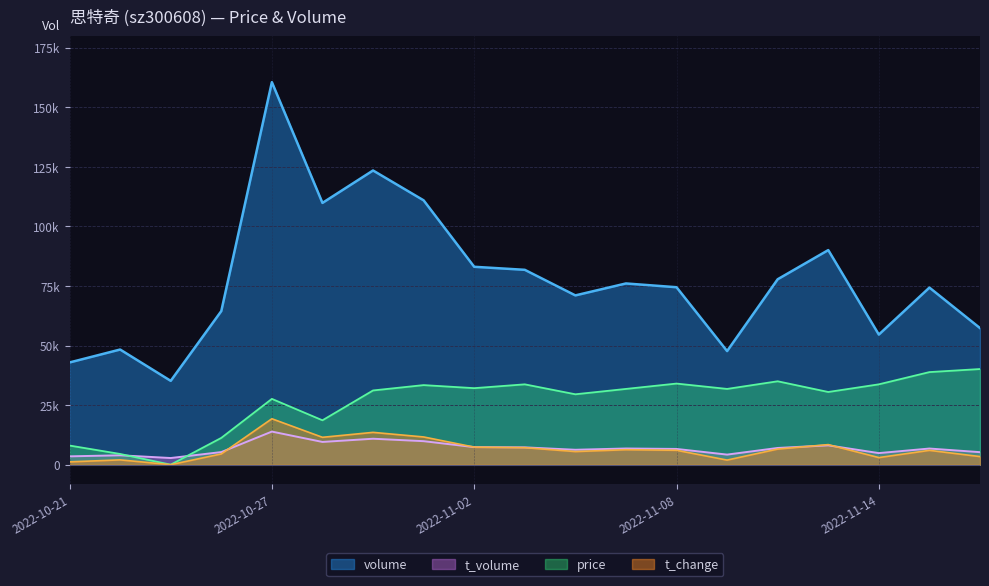

The t_change series shows 11479.0 at 2022-10-28. True or false?

True